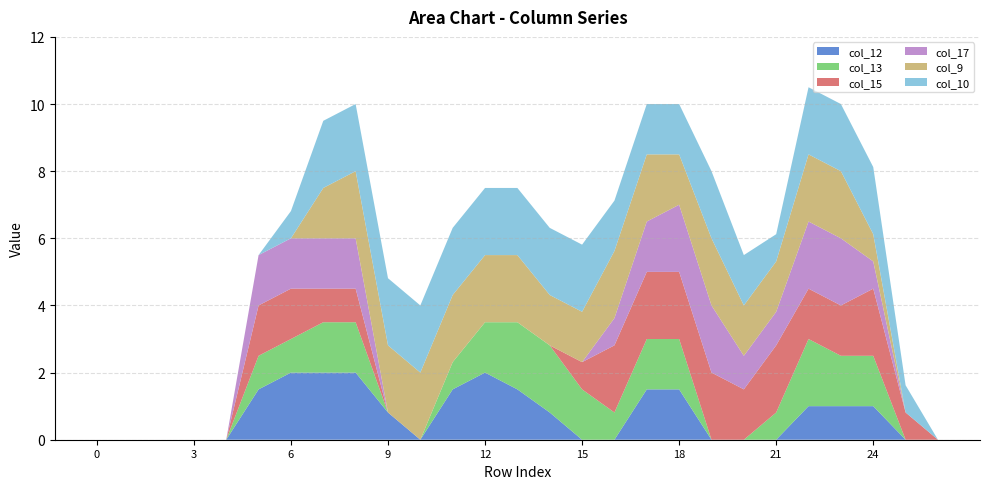

Reading left to right, transcribe all the data shown in this chart.

col_12: 0=0.0	1=0.0	2=0.0	3=0.0	4=0.0	5=1.5	6=2.0	7=2.0	8=2.0	9=0.8	10=0.0	11=1.5	12=2.0	13=1.5	14=0.8	15=0.0	16=0.0	17=1.5	18=1.5	19=0.0	20=0.0	21=0.0	22=1.0	23=1.0	24=1.0	25=0.0	26=0.0
col_13: 0=0.0	1=0.0	2=0.0	3=0.0	4=0.0	5=1.0	6=1.0	7=1.5	8=1.5	9=0.0	10=0.0	11=0.8	12=1.5	13=2.0	14=2.0	15=1.5	16=0.8	17=1.5	18=1.5	19=0.0	20=0.0	21=0.8	22=2.0	23=1.5	24=1.5	25=0.0	26=0.0
col_15: 0=0.0	1=0.0	2=0.0	3=0.0	4=0.0	5=1.5	6=1.5	7=1.0	8=1.0	9=0.0	10=0.0	11=0.0	12=0.0	13=0.0	14=0.0	15=0.8	16=2.0	17=2.0	18=2.0	19=2.0	20=1.5	21=2.0	22=1.5	23=1.5	24=2.0	25=0.8	26=0.0
col_17: 0=0.0	1=0.0	2=0.0	3=0.0	4=0.0	5=1.5	6=1.5	7=1.5	8=1.5	9=0.0	10=0.0	11=0.0	12=0.0	13=0.0	14=0.0	15=0.0	16=0.8	17=1.5	18=2.0	19=2.0	20=1.0	21=1.0	22=2.0	23=2.0	24=0.8	25=0.0	26=0.0
col_9: 0=0.0	1=0.0	2=0.0	3=0.0	4=0.0	5=0.0	6=0.0	7=1.5	8=2.0	9=2.0	10=2.0	11=2.0	12=2.0	13=2.0	14=1.5	15=1.5	16=2.0	17=2.0	18=1.5	19=2.0	20=1.5	21=1.5	22=2.0	23=2.0	24=0.8	25=0.0	26=0.0
col_10: 0=0.0	1=0.0	2=0.0	3=0.0	4=0.0	5=0.0	6=0.8	7=2.0	8=2.0	9=2.0	10=2.0	11=2.0	12=2.0	13=2.0	14=2.0	15=2.0	16=1.5	17=1.5	18=1.5	19=2.0	20=1.5	21=0.8	22=2.0	23=2.0	24=2.0	25=0.8	26=0.0